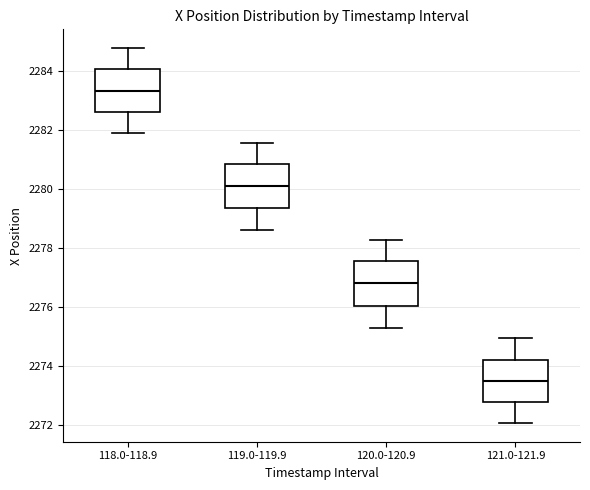

Where does the lower whisker of the box for 119.0-119.9 end on the y-axis? The values are not printed on the chart, so give them approximately, as read against the axis.

2278.6